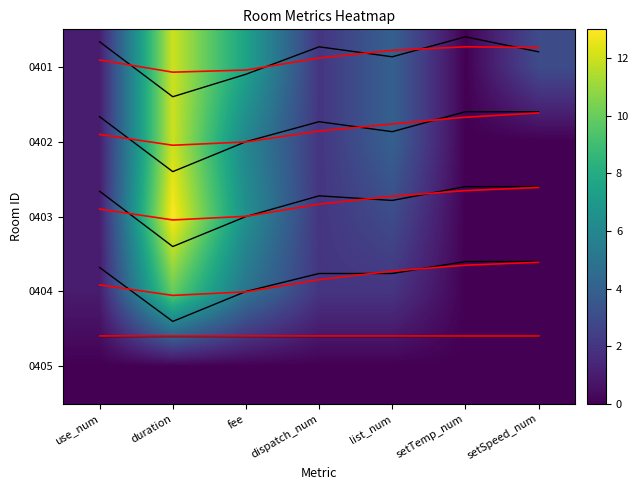

The value of smooth_0402 at fee is 1.0. True or false?

True